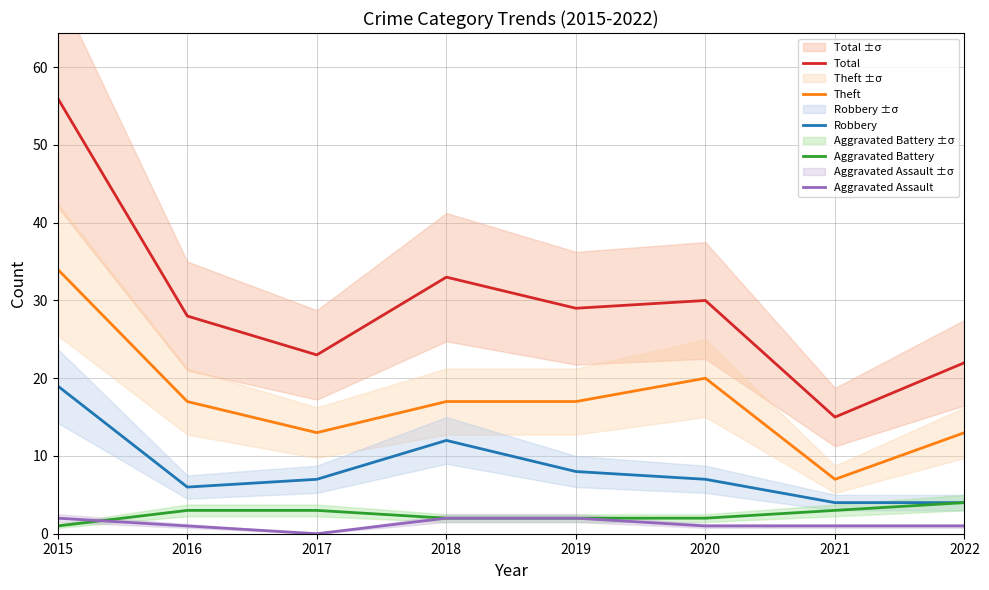

Read the Theft value at 2018, to the nearest 10.

20